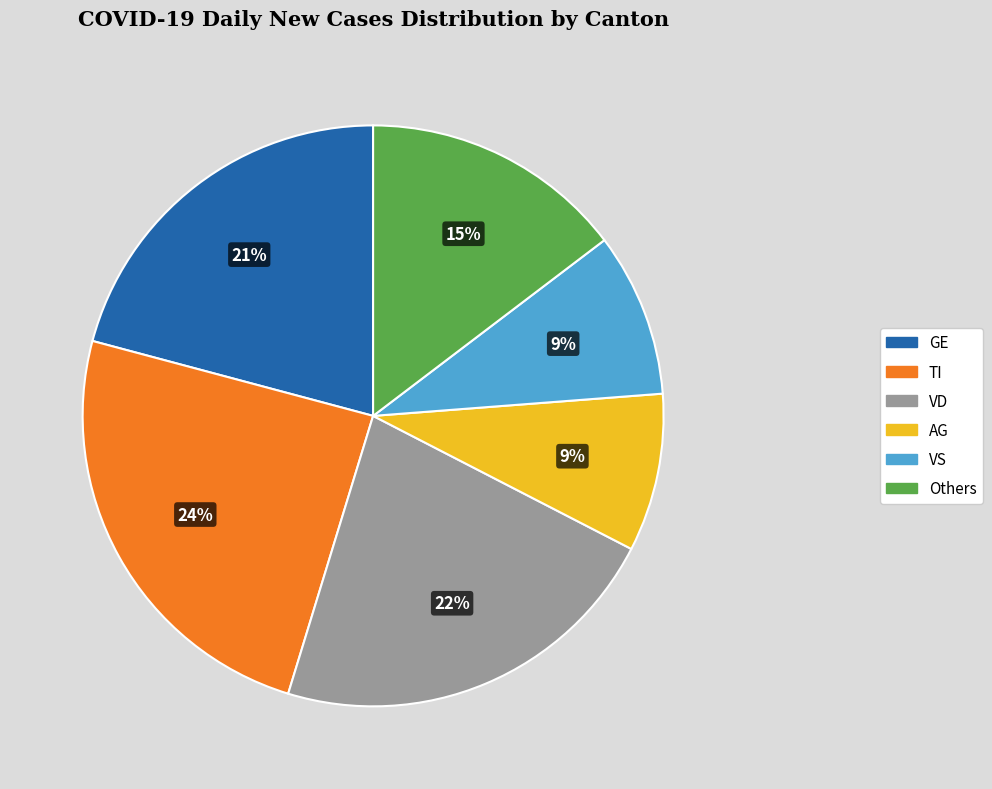

What percentage is the GE slice, to the nearest percent?

21%